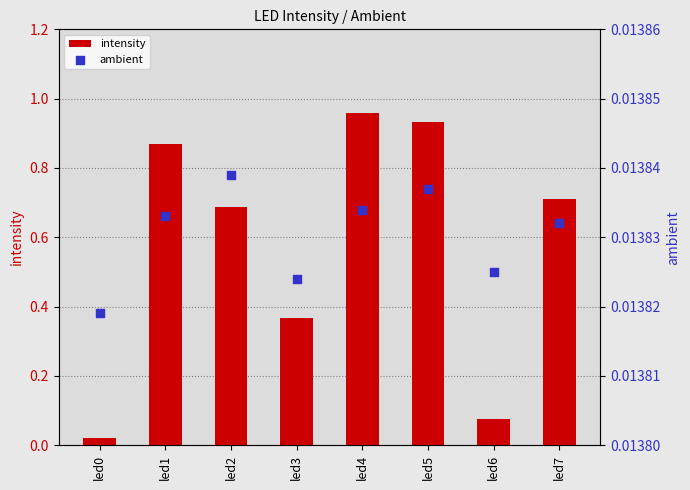

Which series reaches the maximum Y coordinate?

intensity